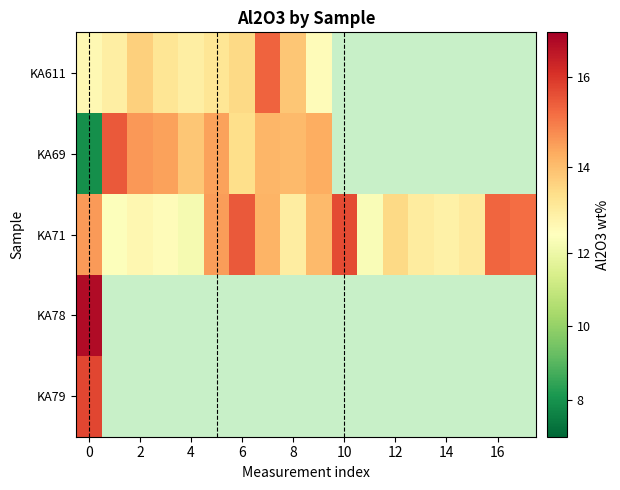

What is the difference between the second highest and second lowest values in the KA71 series?

3.1